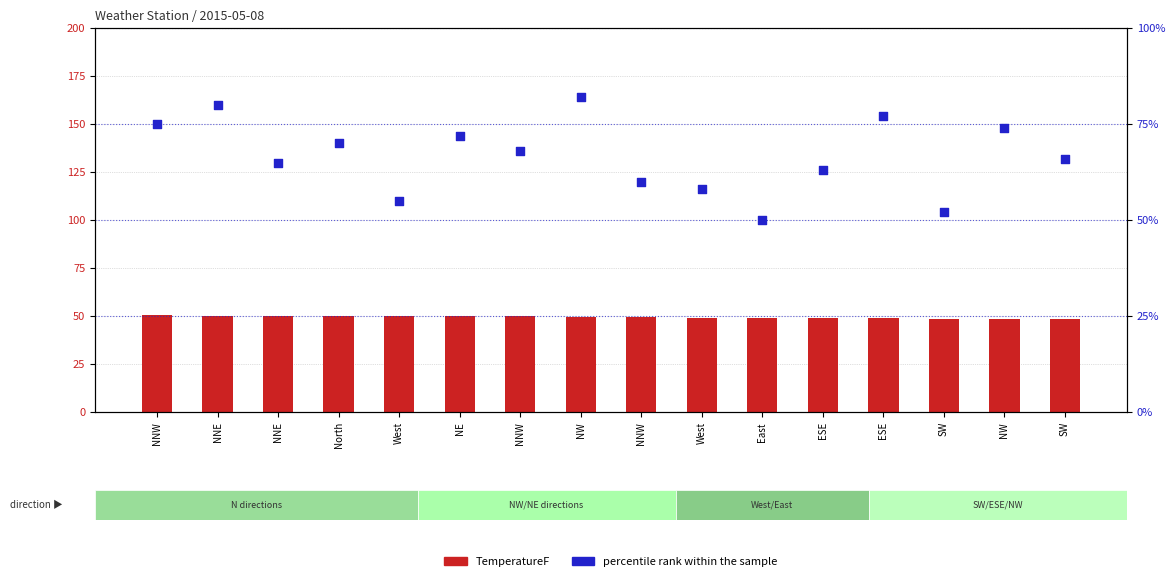

At how many categories does at least one series exceed 54?

14